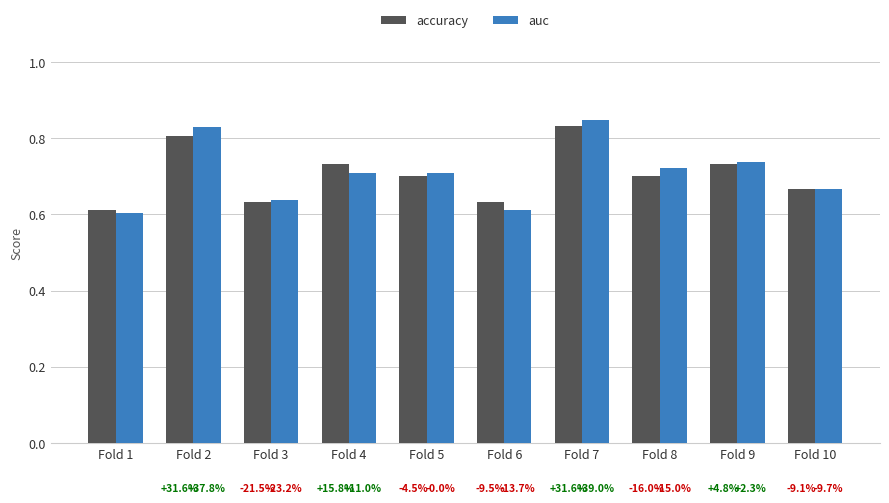

True or false: auc has a value of 0.2 at Fold 2.

False